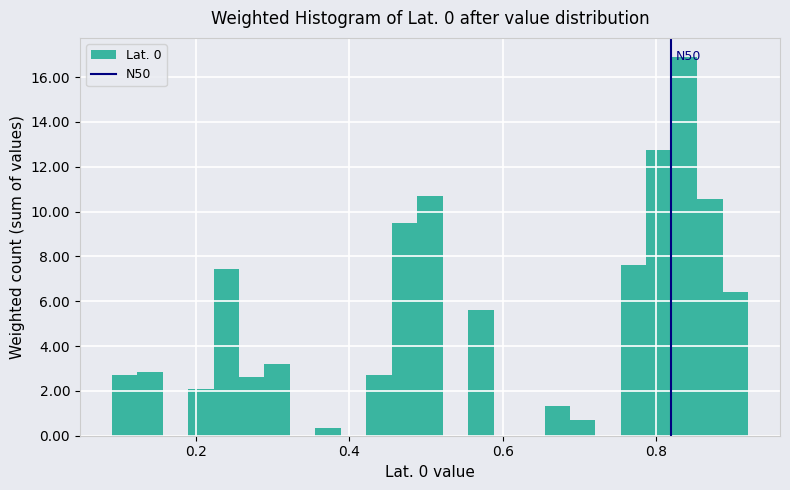

Read against the x-axis, roughly where is the centre of the tallest bar?

0.84